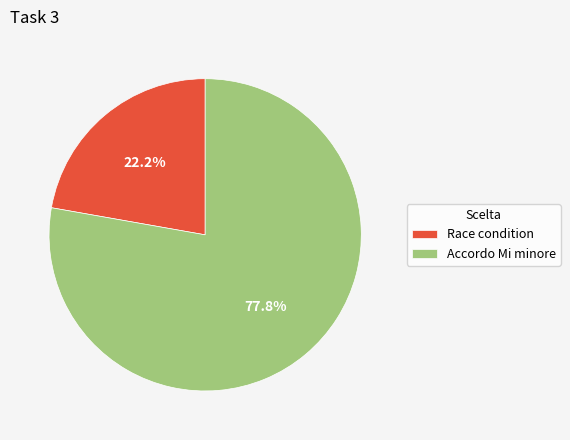

Does Race condition represent more than half of the total?

No